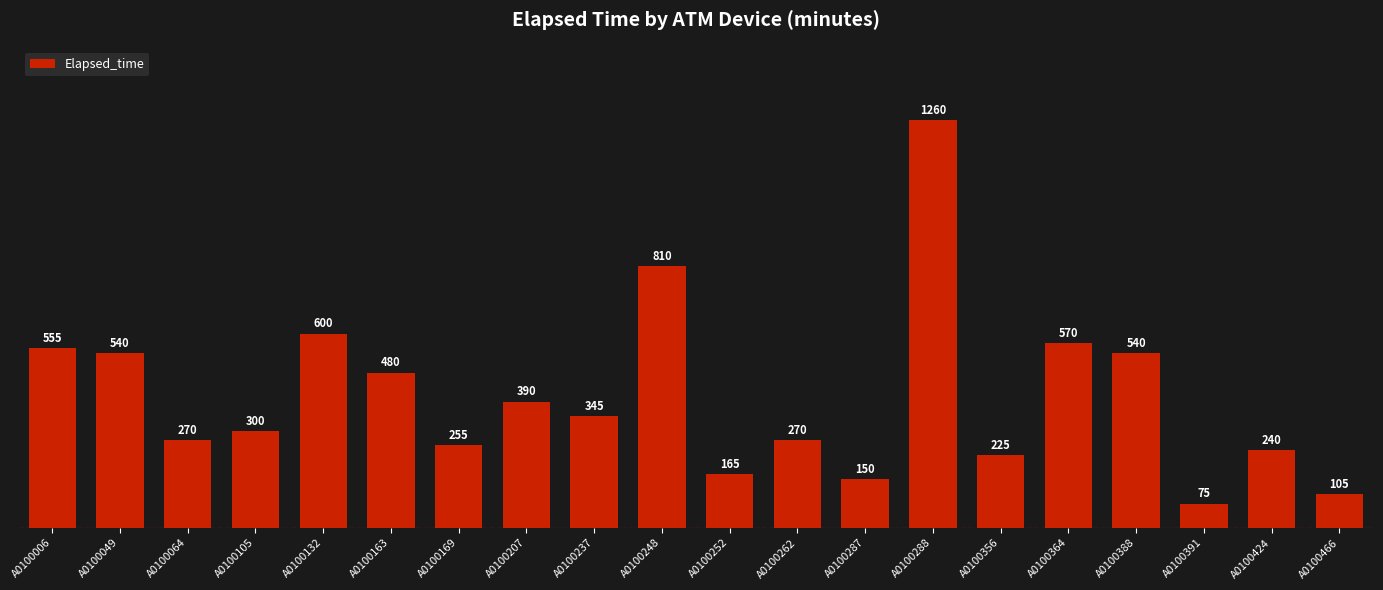

What is the ratio of the value at A0100466 to the value at A0100237?

0.3